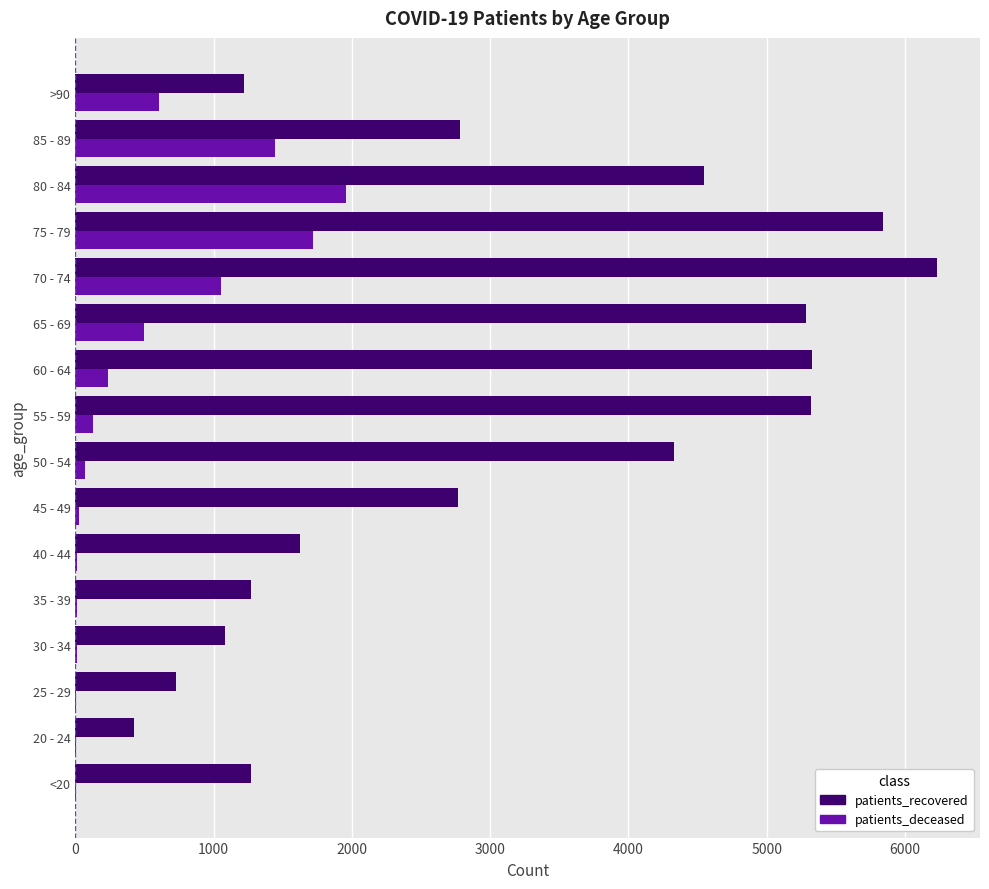

The value of patients_deceased at 70 - 74 is 567. True or false?

False